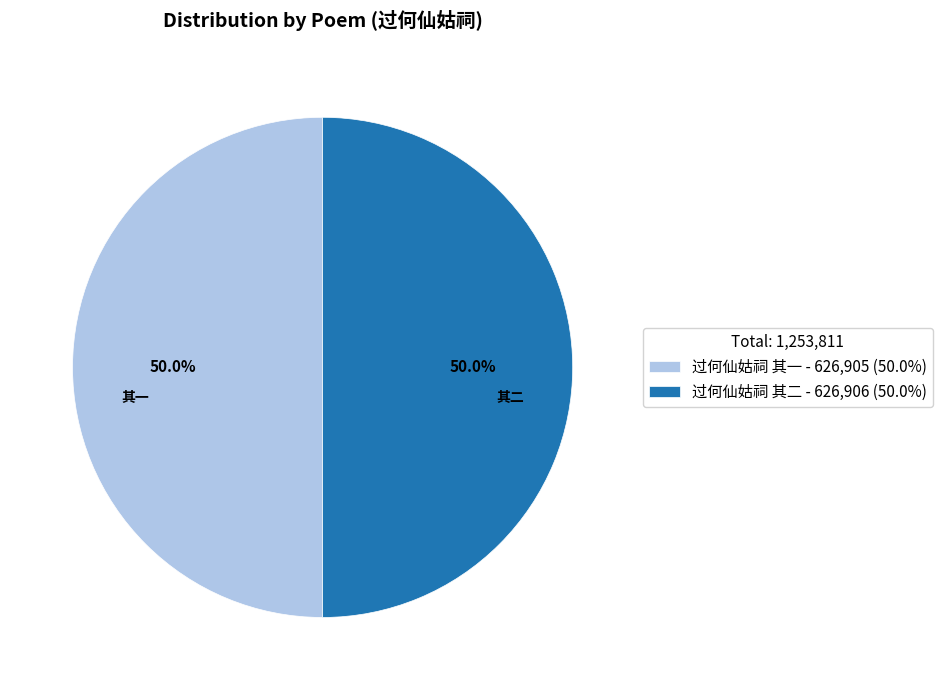

What percentage do 过何仙姑祠 其二 - 626,906 (50.0%) and 过何仙姑祠 其一 - 626,905 (50.0%) together represent?

100.0%